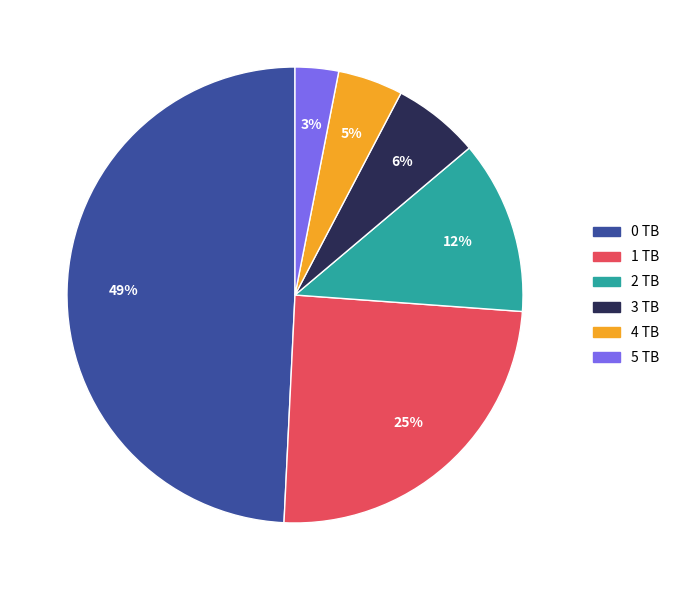

To the nearest percent, what percentage of the pie is 3 TB?

6%